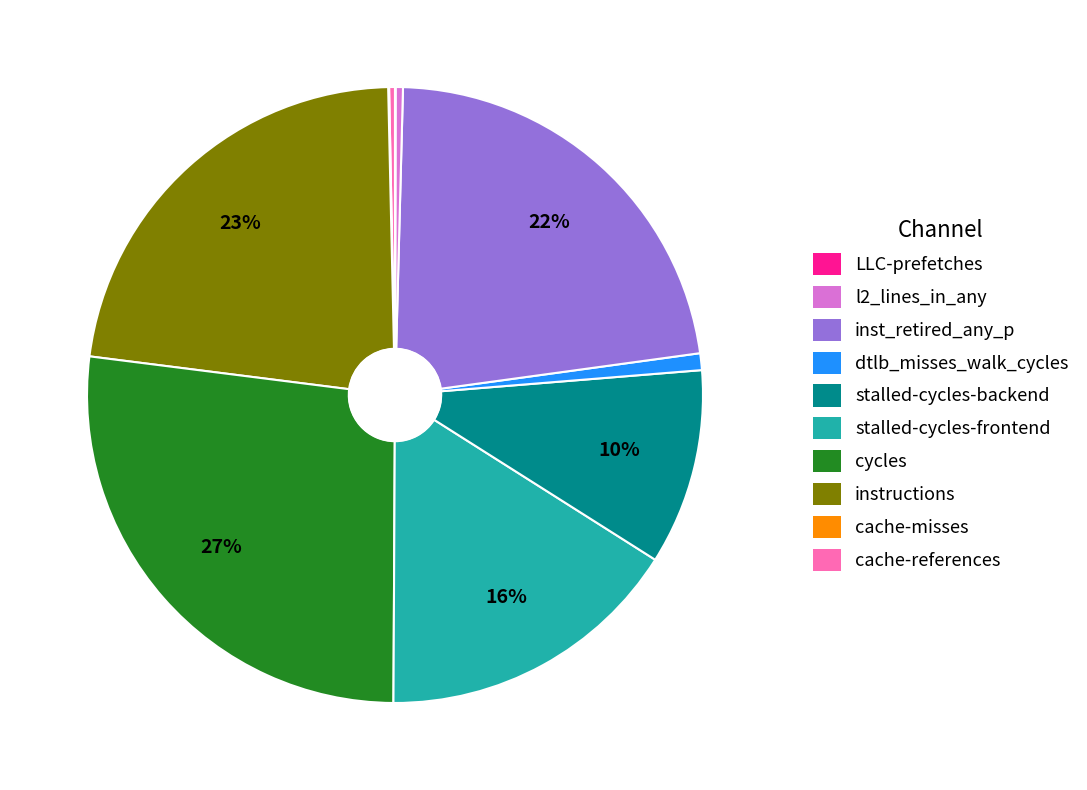

Does any single category account for the majority?

No